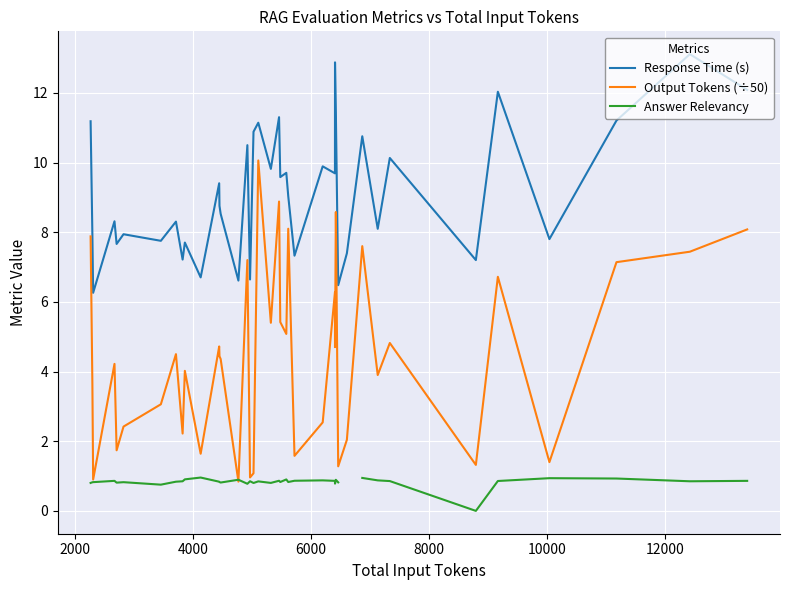

True or false: Response Time (s) and Output Tokens (÷50) cross at least once.

False